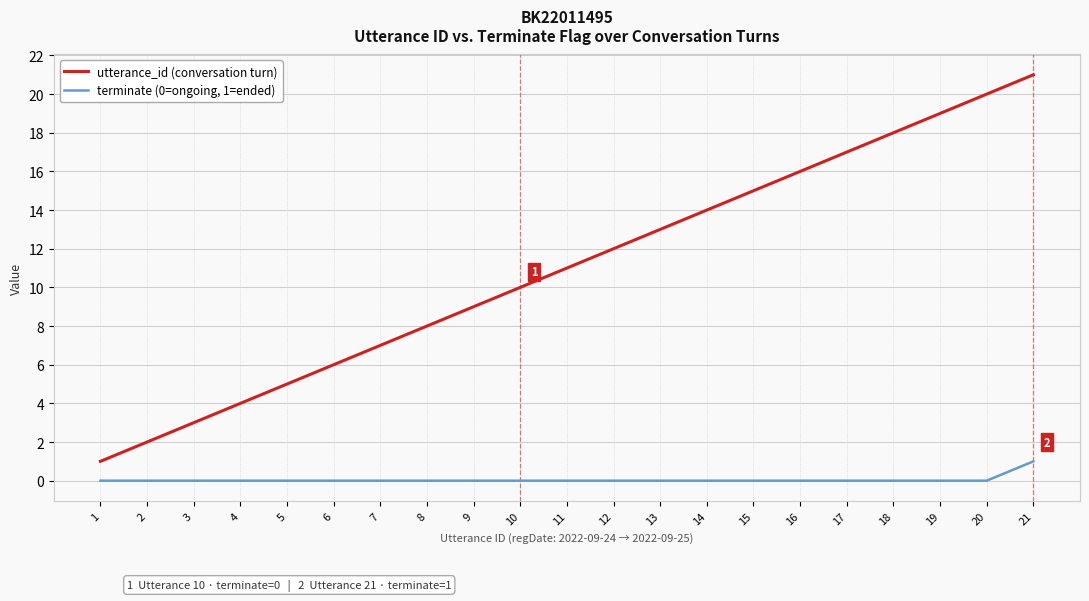

How many series are shown in this chart?

2